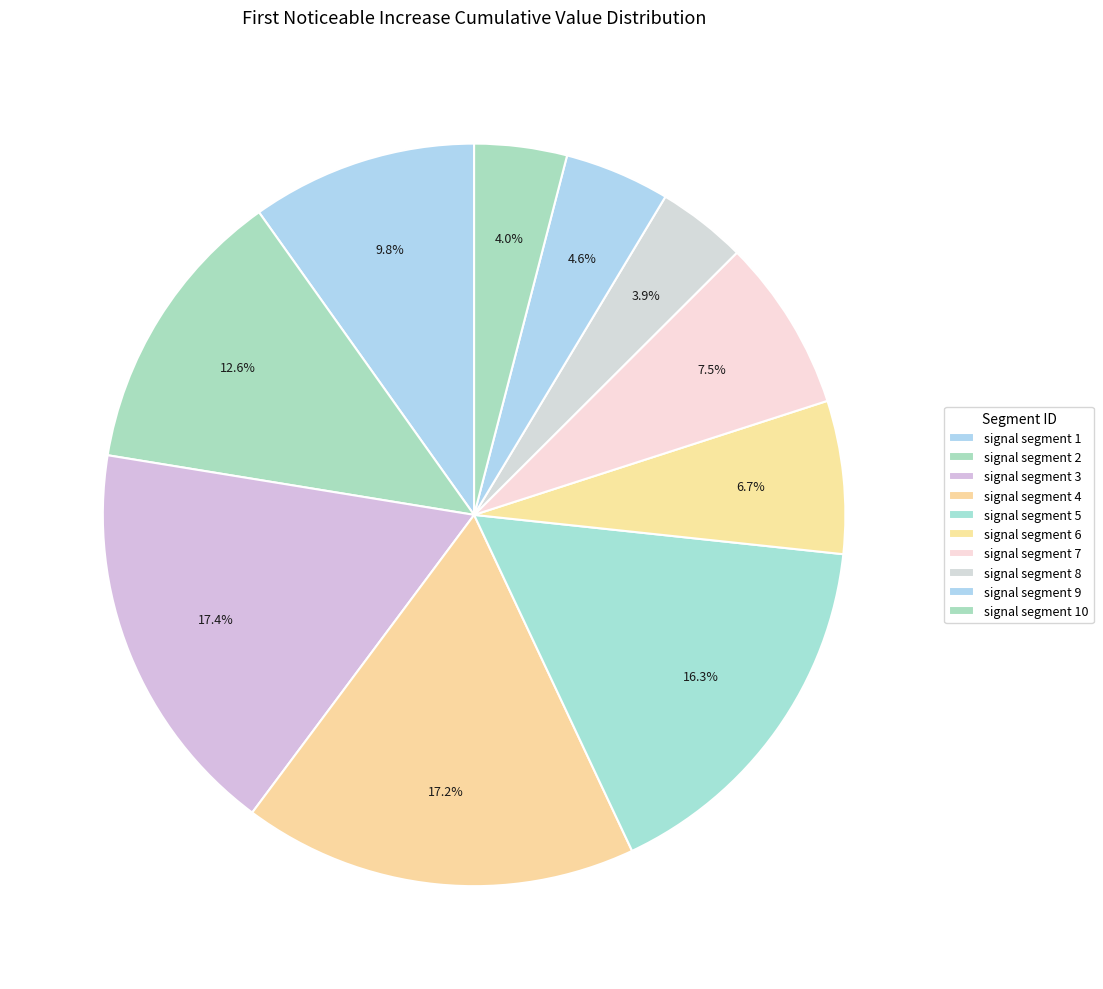

Do signal segment 3 and signal segment 1 together represent more than half of the pie?

No